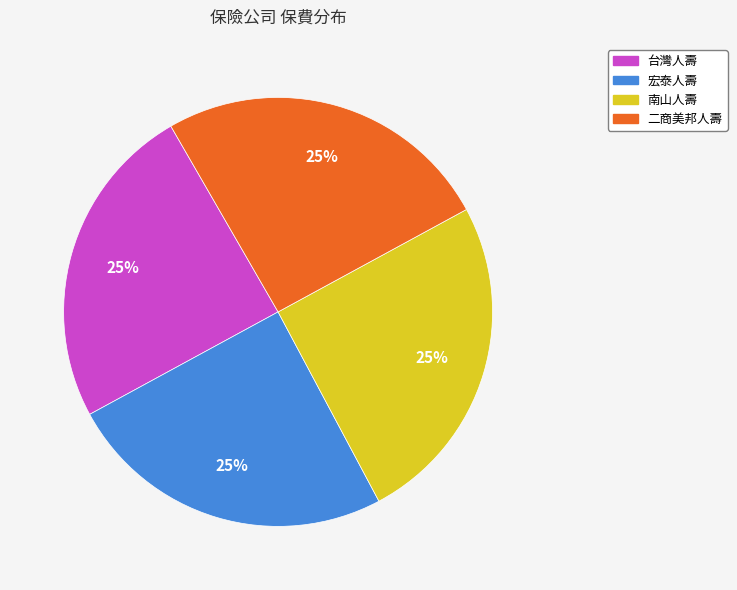

Is there any slice that represents more than half of the pie?

No